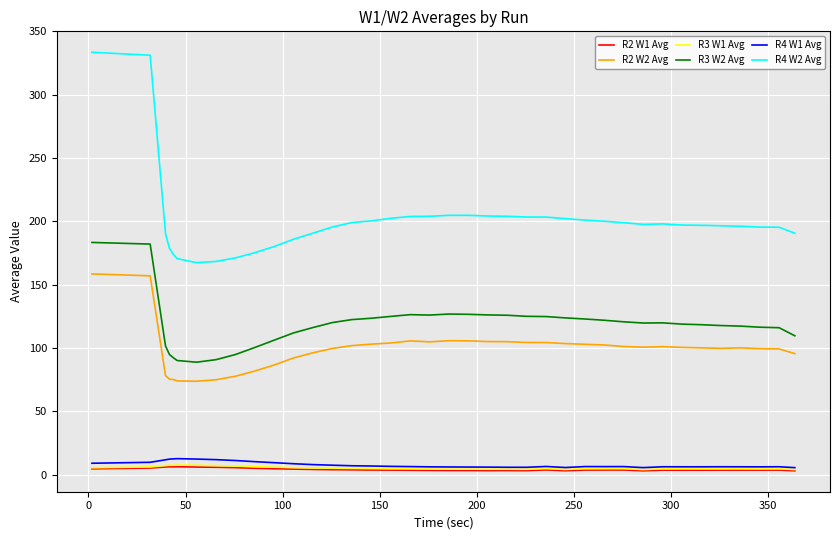

How many values in the R2 W1 Avg series are below 3?

2